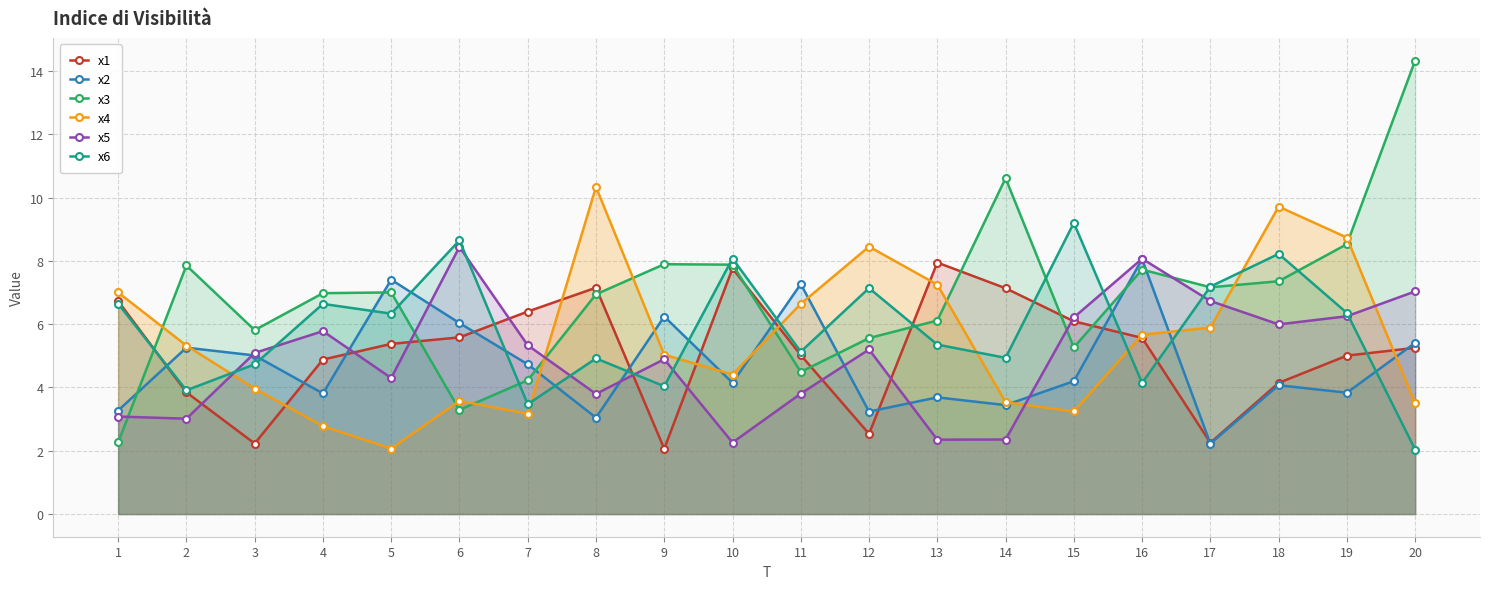

Where does the x4 series first go above 5?

1